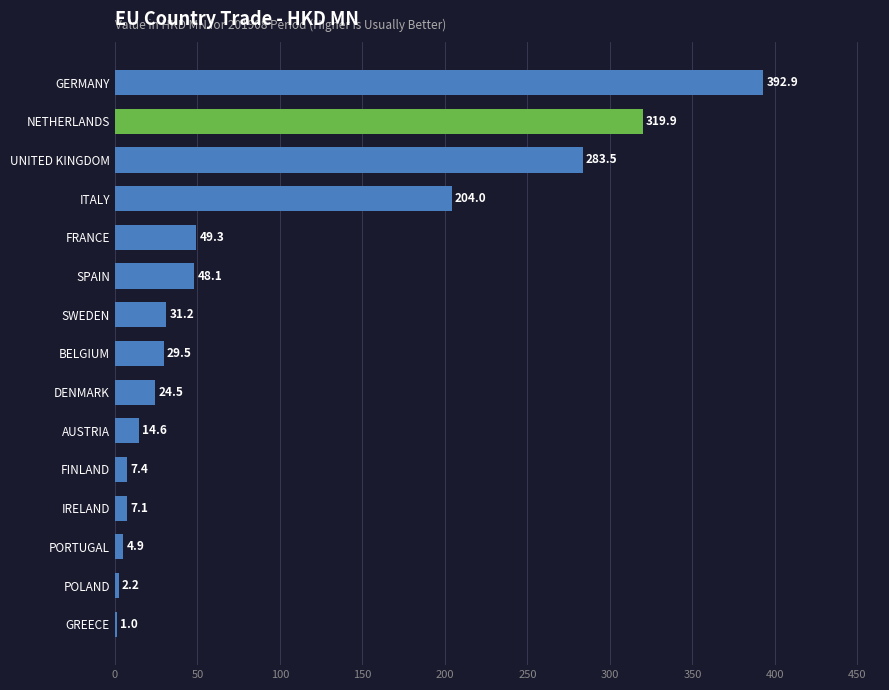

What is the change in value from FINLAND to AUSTRIA?

+7.2